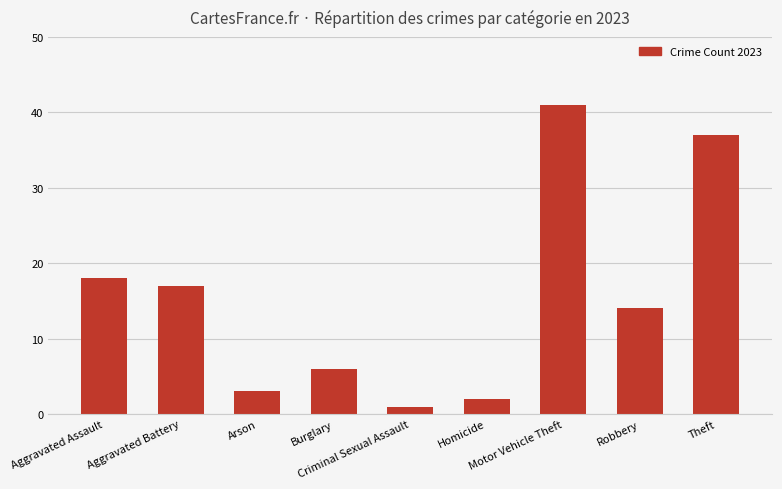

List the labels in order of value, largest first.

Motor Vehicle Theft, Theft, Aggravated Assault, Aggravated Battery, Robbery, Burglary, Arson, Homicide, Criminal Sexual Assault